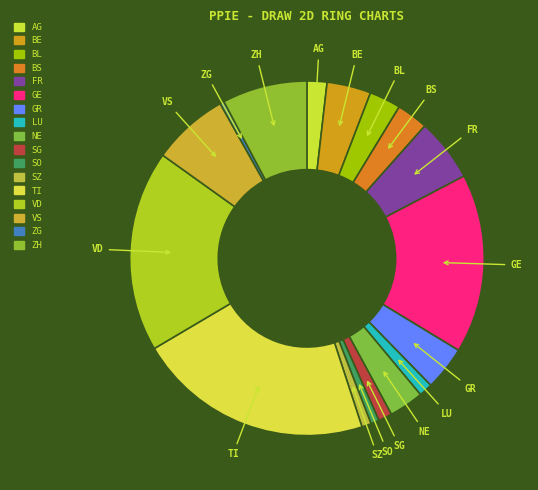

Combined, do BS and SO account for over 50%?

No